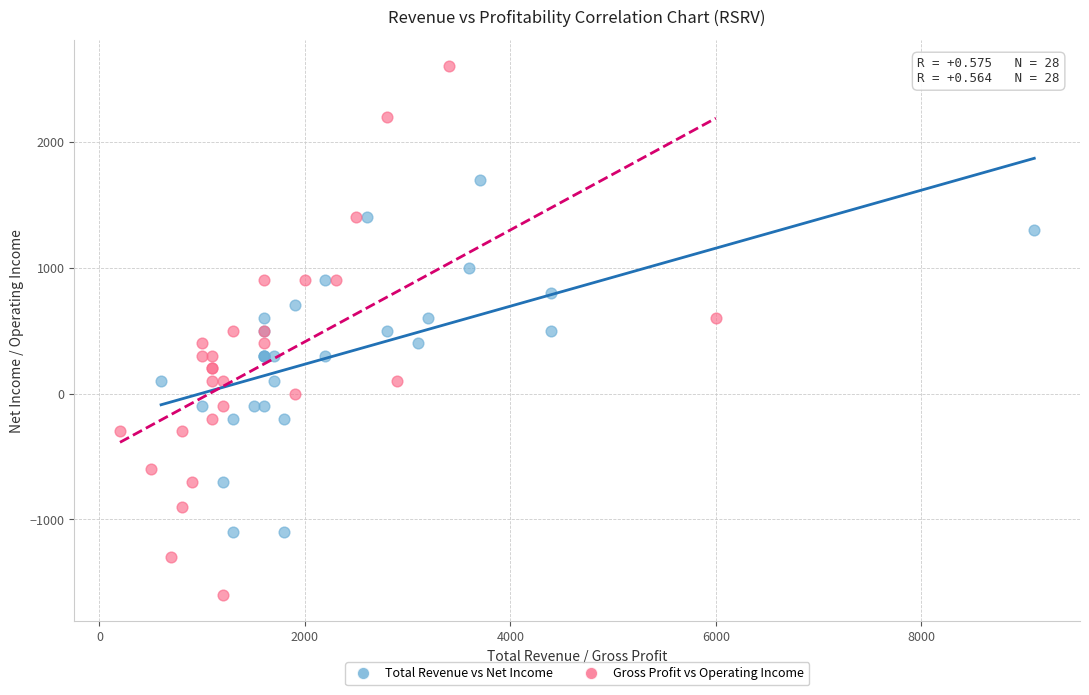

What are all the series names shown in the legend?

Total Revenue vs Net Income, Gross Profit vs Operating Income